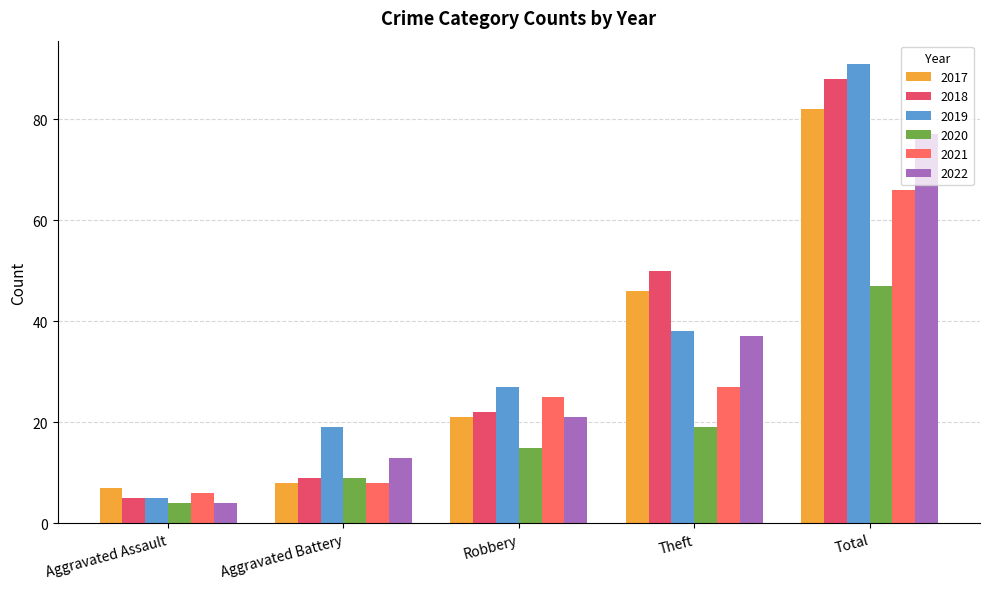

At which label is 2017 closest to 44?

Theft